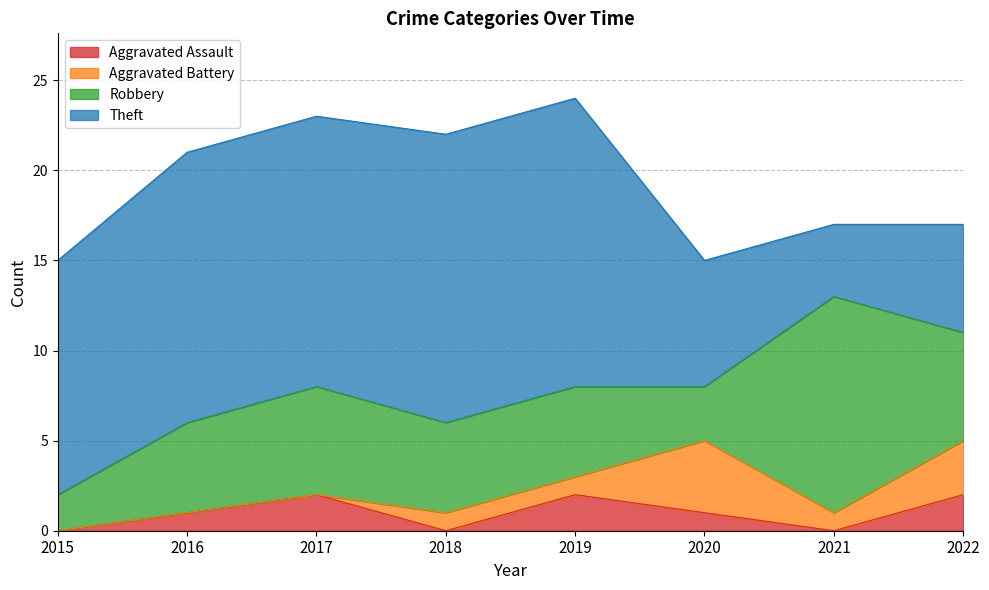

What is the value of the Theft point at the 5th from the left?

16